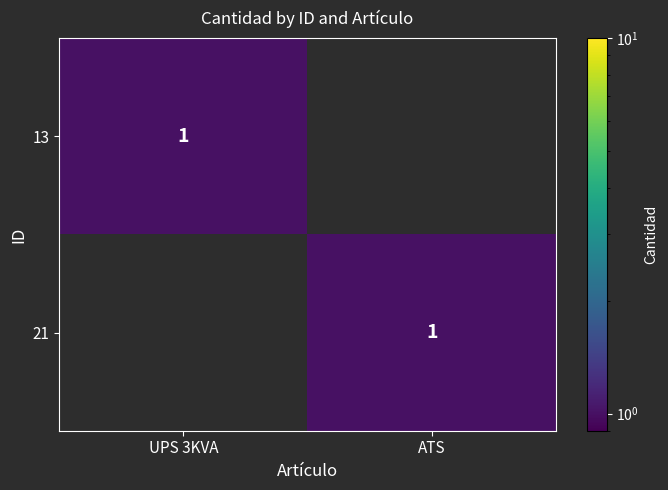

What is the difference between the highest and lowest values at ATS?

1